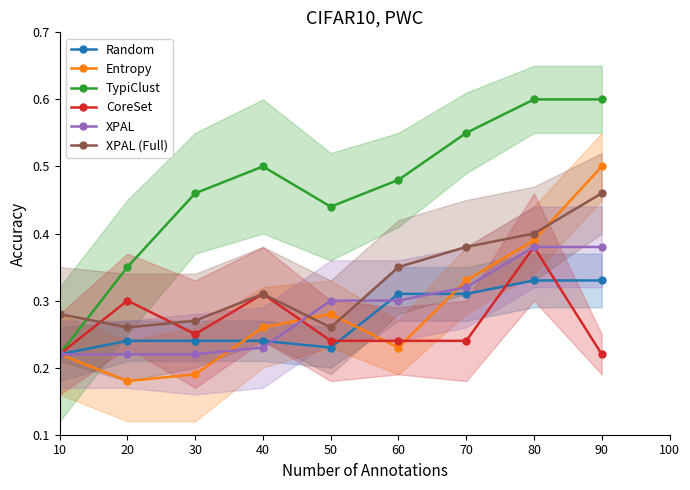

Where is the first local minimum for XPAL (Full)?

20